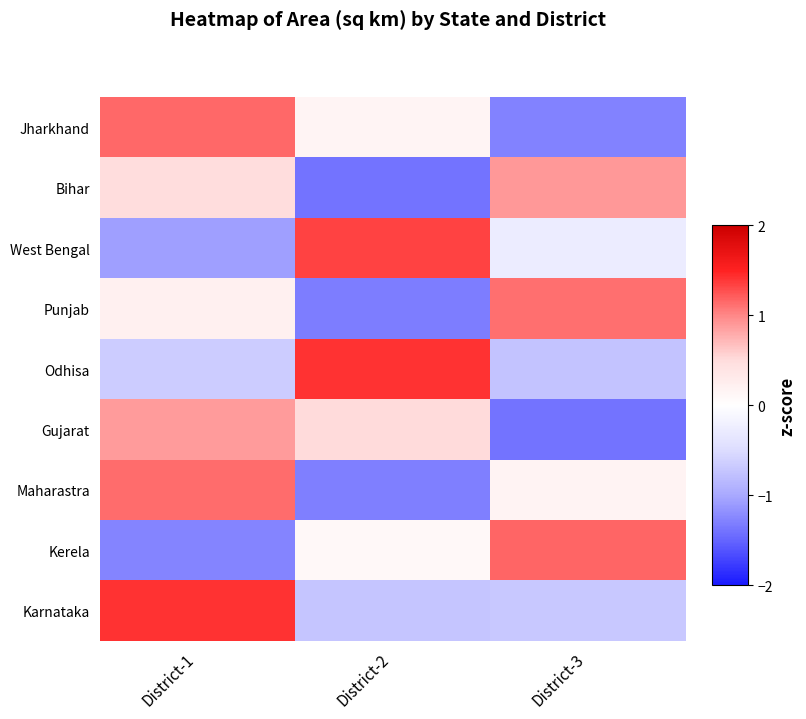

Which has a higher value, District-1 or District-2?

District-1